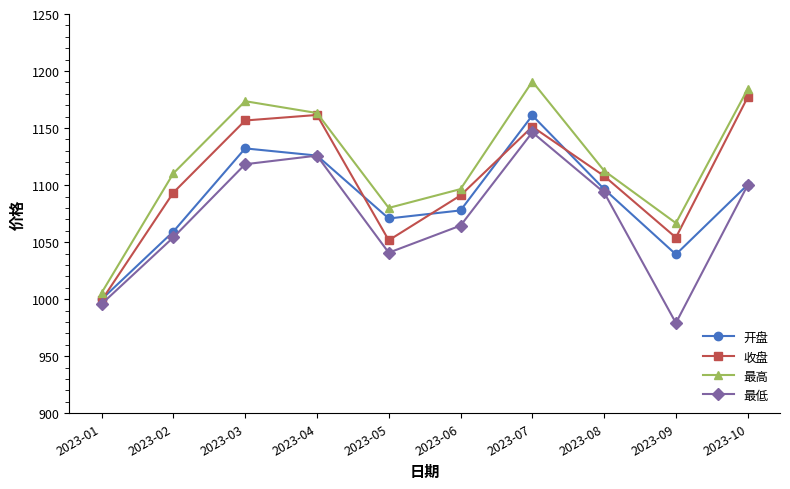

True or false: 最高 and 最低 intersect in this chart.

False